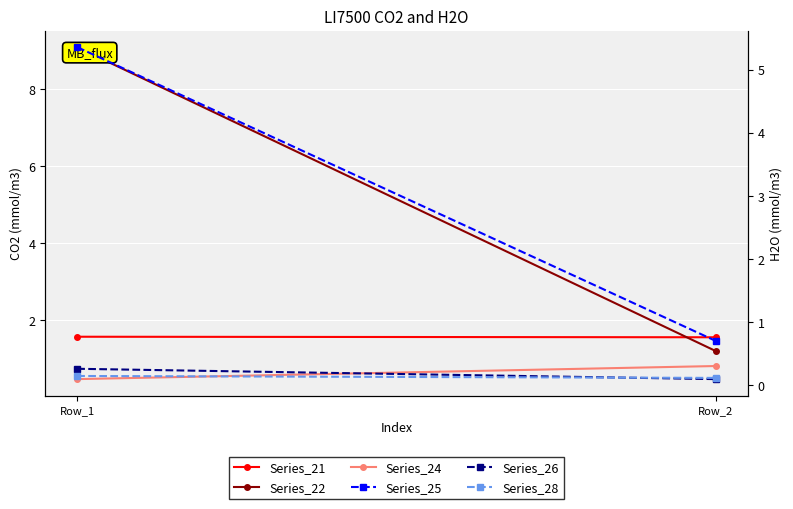

What is the average value of the Series_22 series?

5.1